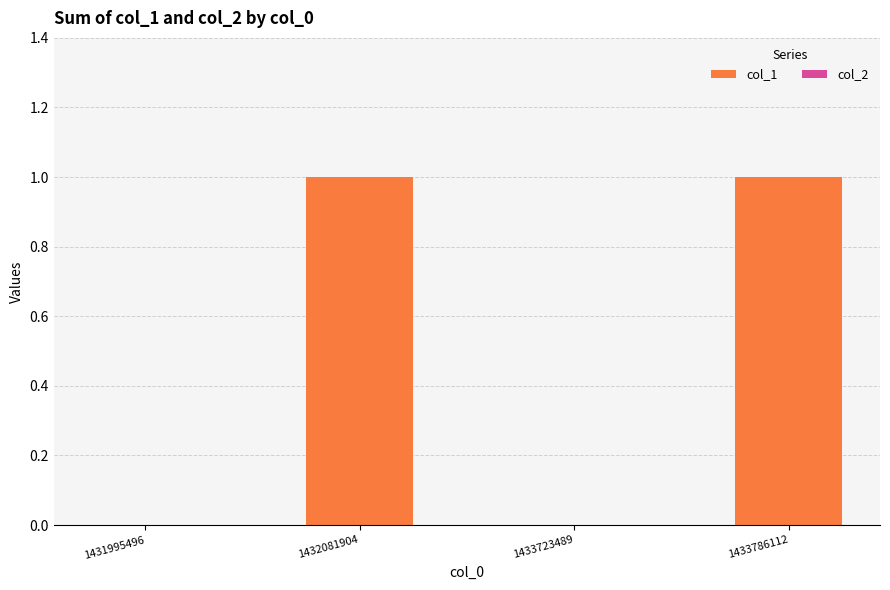

Reading left to right, transcribe all the data shown in this chart.

1431995496=0	1432081904=1	1433723489=0	1433786112=1